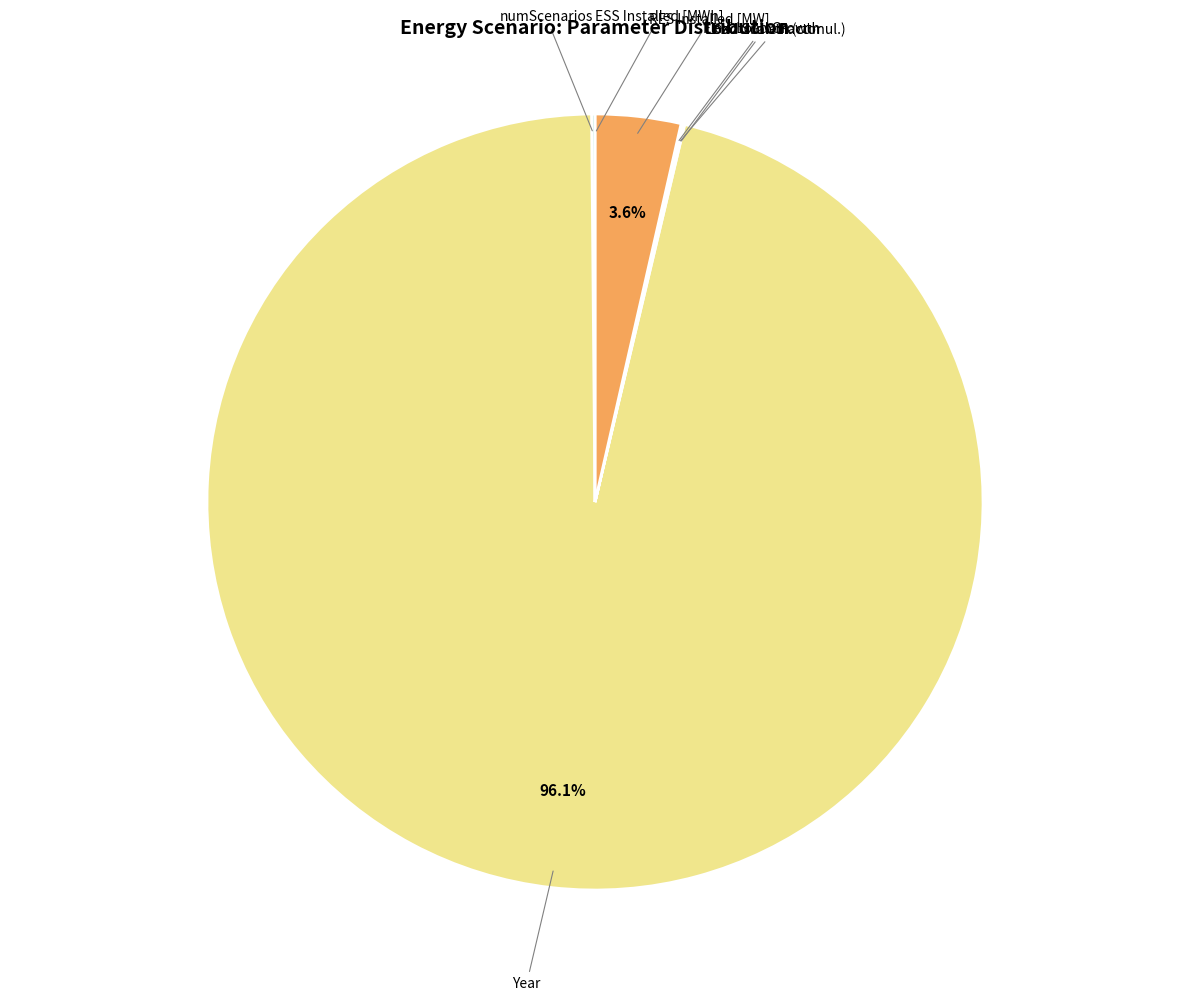

Is there any slice that represents more than half of the pie?

Yes